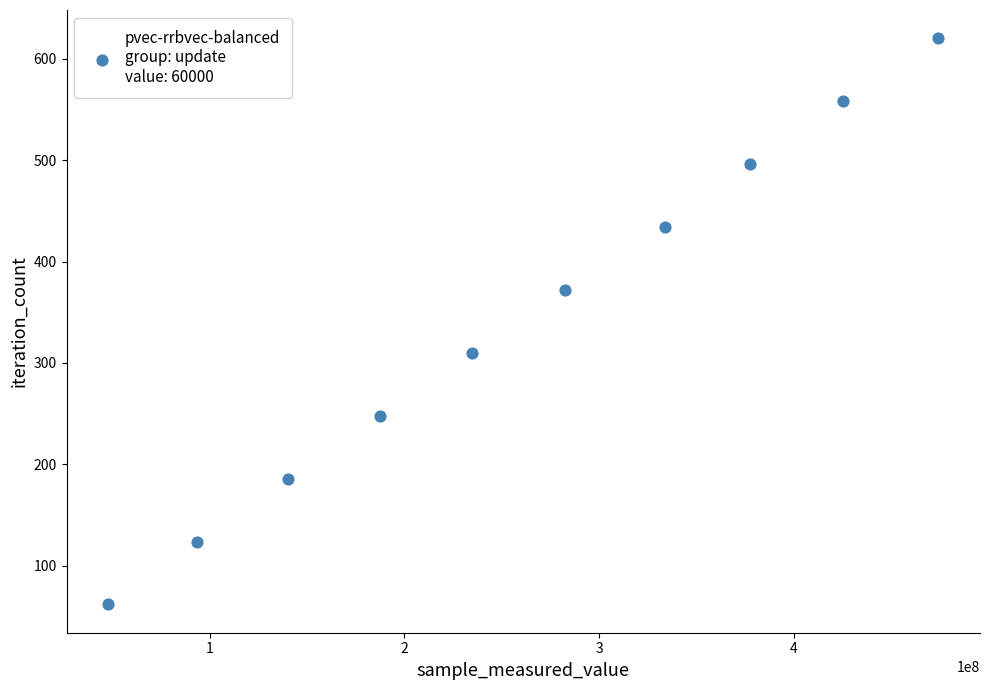

What is the range of X values (max minus min)?

426373514